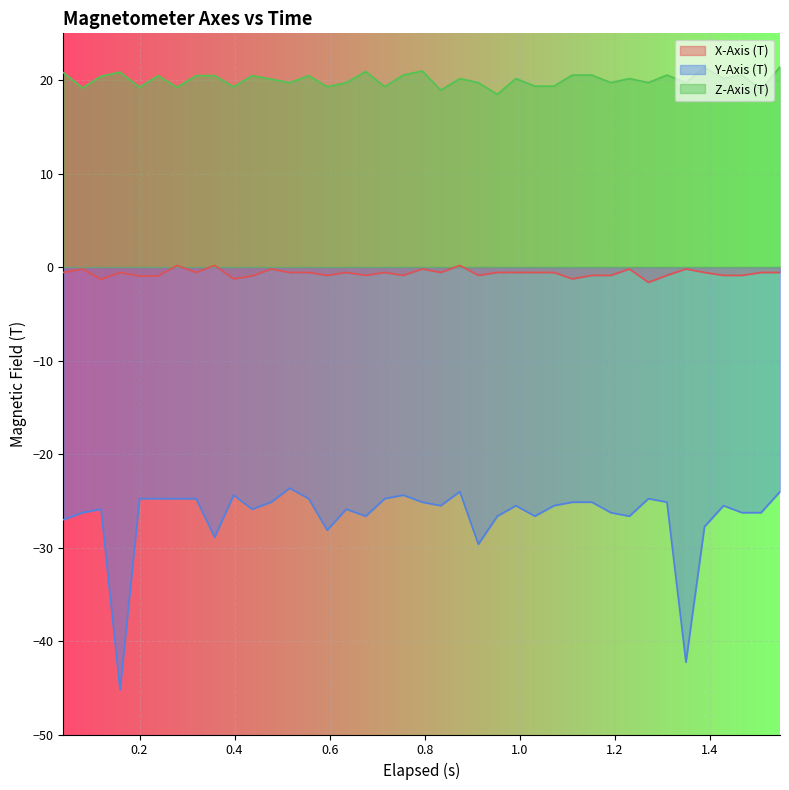

What is the difference between the maximum and minimum values in the X-Axis (T) series?

1.8